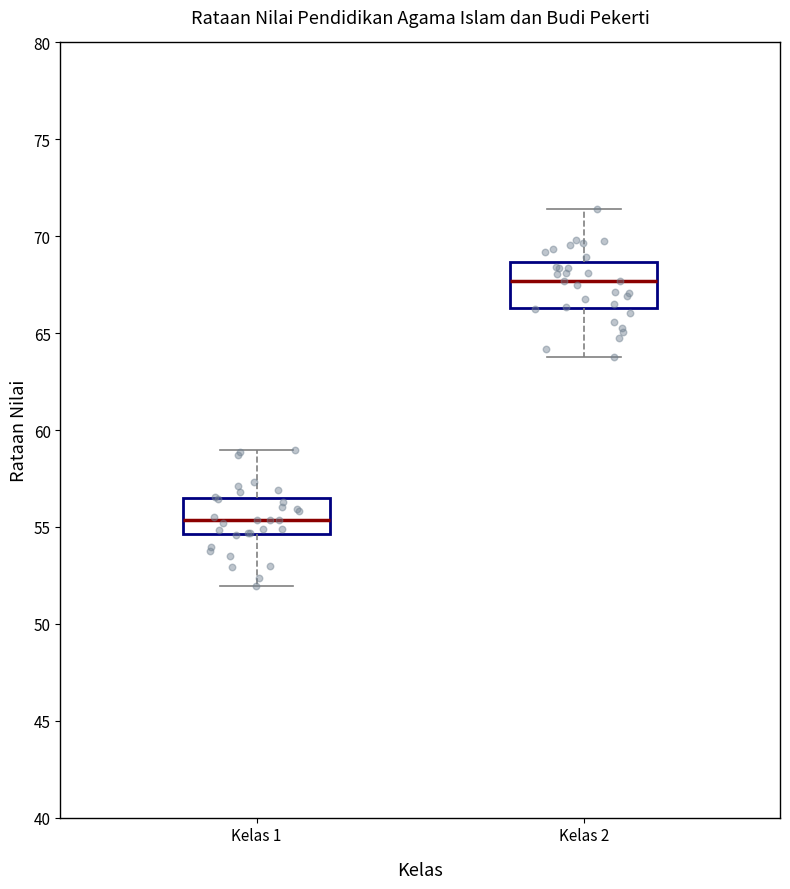

Where does the lower whisker of the box for Kelas 2 end on the y-axis? The values are not printed on the chart, so give them approximately, as read against the axis.

64.0